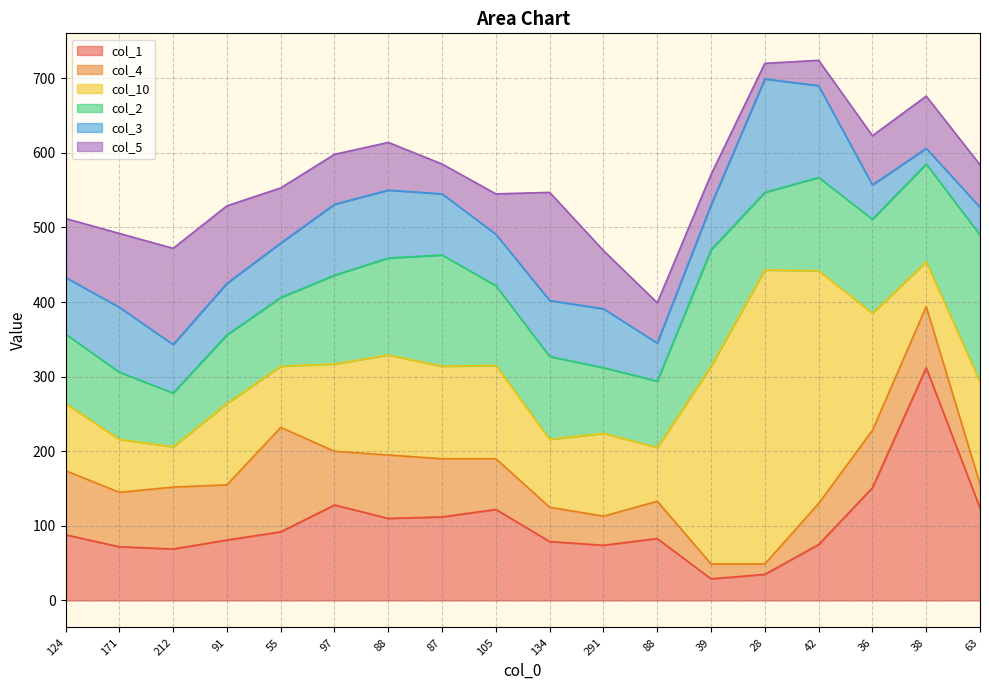

True or false: col_4 has more than 0 interior local peaks.

True